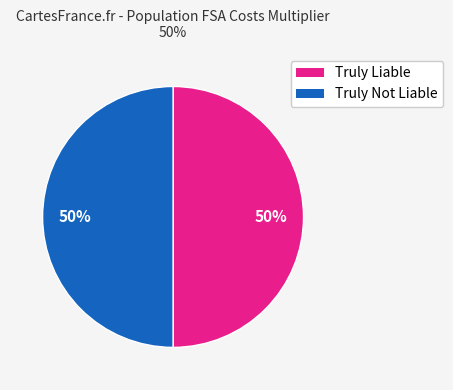

To the nearest percent, what is the average slice percentage?

50%